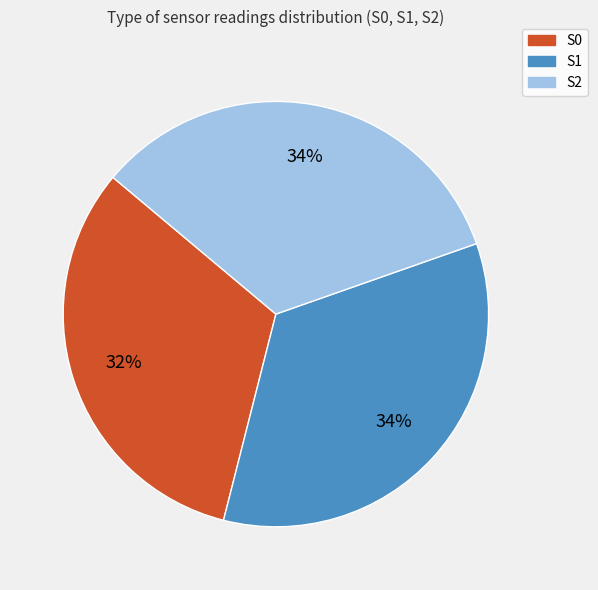

Approximately how many times larger is the value at S0 compared to S1?

0.9